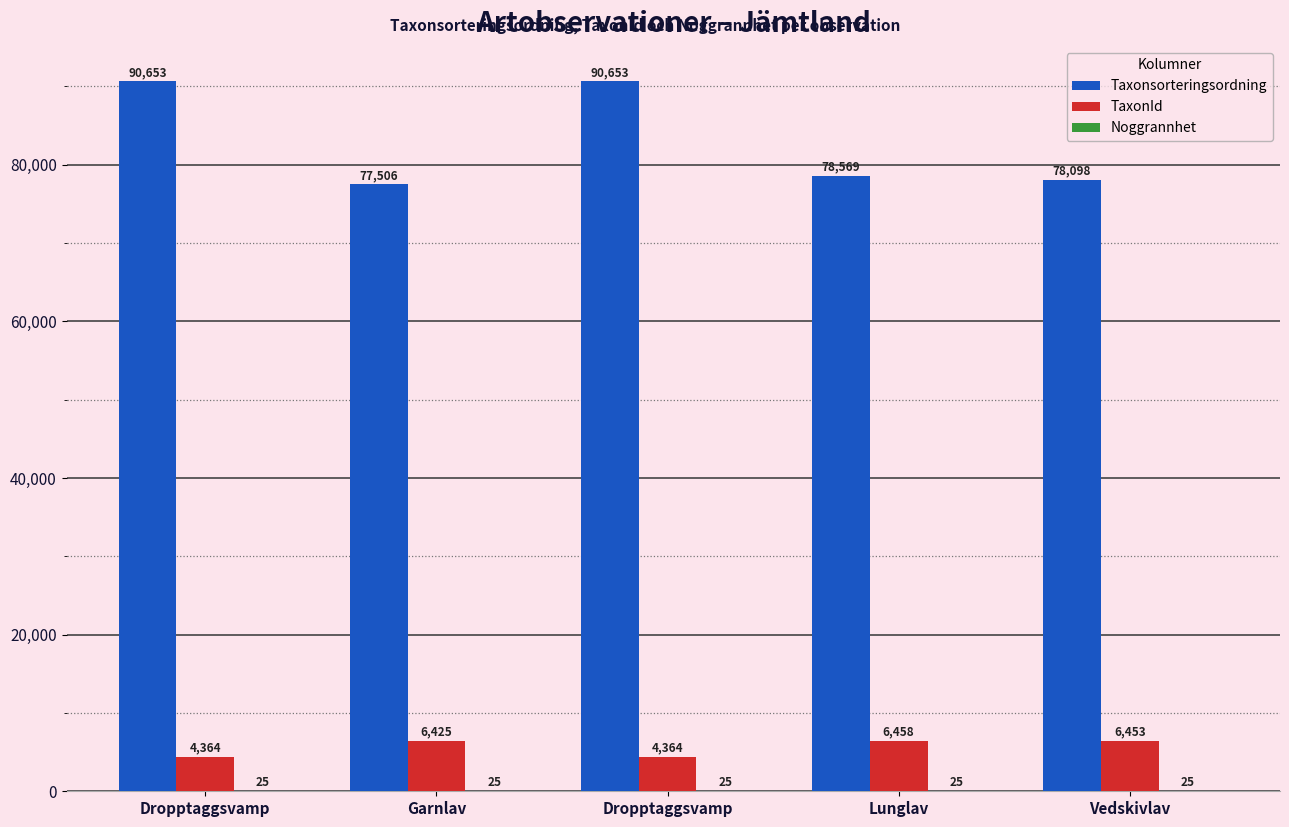

The value of Taxonsorteringsordning at Garnlav is 29190. True or false?

False